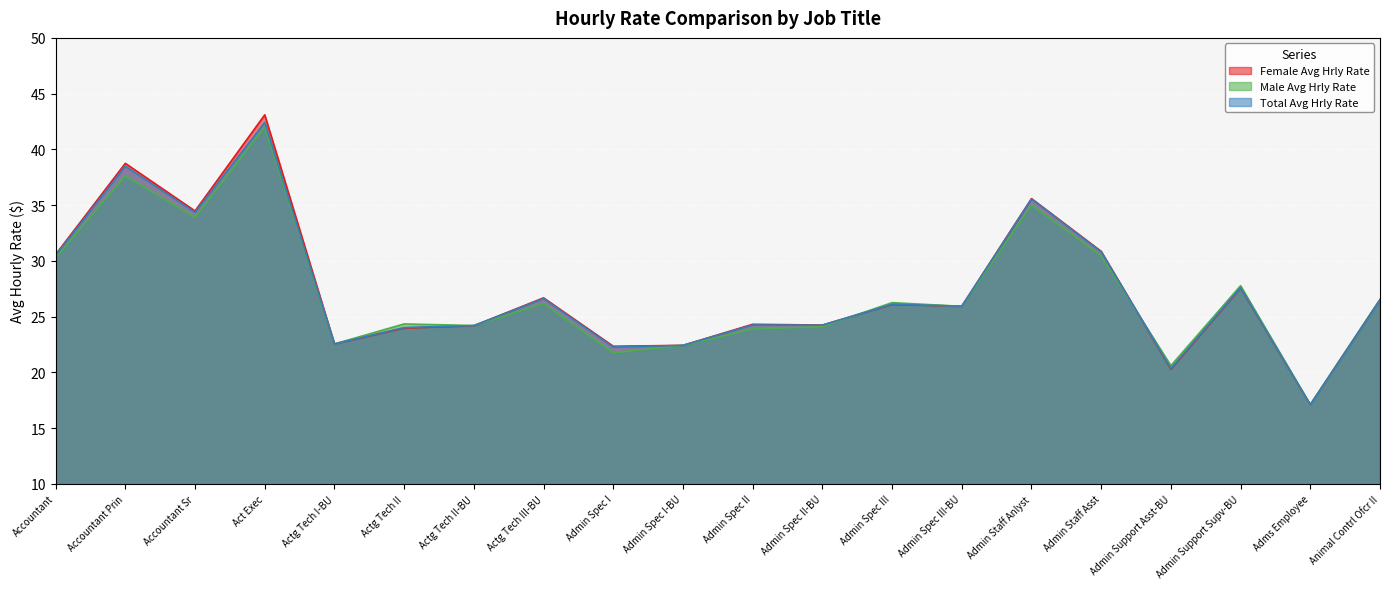

Reading left to right, extract all data points from this chart.

Female Avg Hrly Rate: 30.6	38.8	34.5	43.1	22.6	24.0	24.2	26.7	22.4	22.4	24.3	24.2	26.1	25.9	35.6	30.9	20.3	27.6	17.1	26.5
Male Avg Hrly Rate: 30.3	37.6	33.9	42.0	22.6	24.4	24.2	26.2	21.8	22.4	23.9	24.1	26.3	25.9	35.0	30.5	20.6	27.8	17.1	26.5
Total Avg Hrly Rate: 30.5	38.5	34.4	42.4	22.6	24.0	24.2	26.6	22.3	22.4	24.3	24.2	26.1	25.9	35.5	30.8	20.4	27.6	17.1	26.5